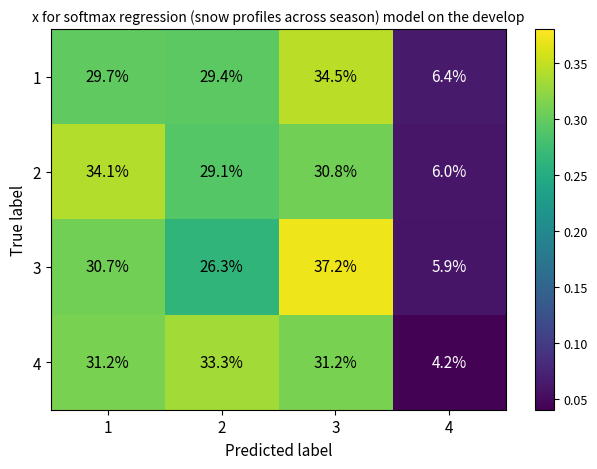

What is the minimum value for 3?

5.9